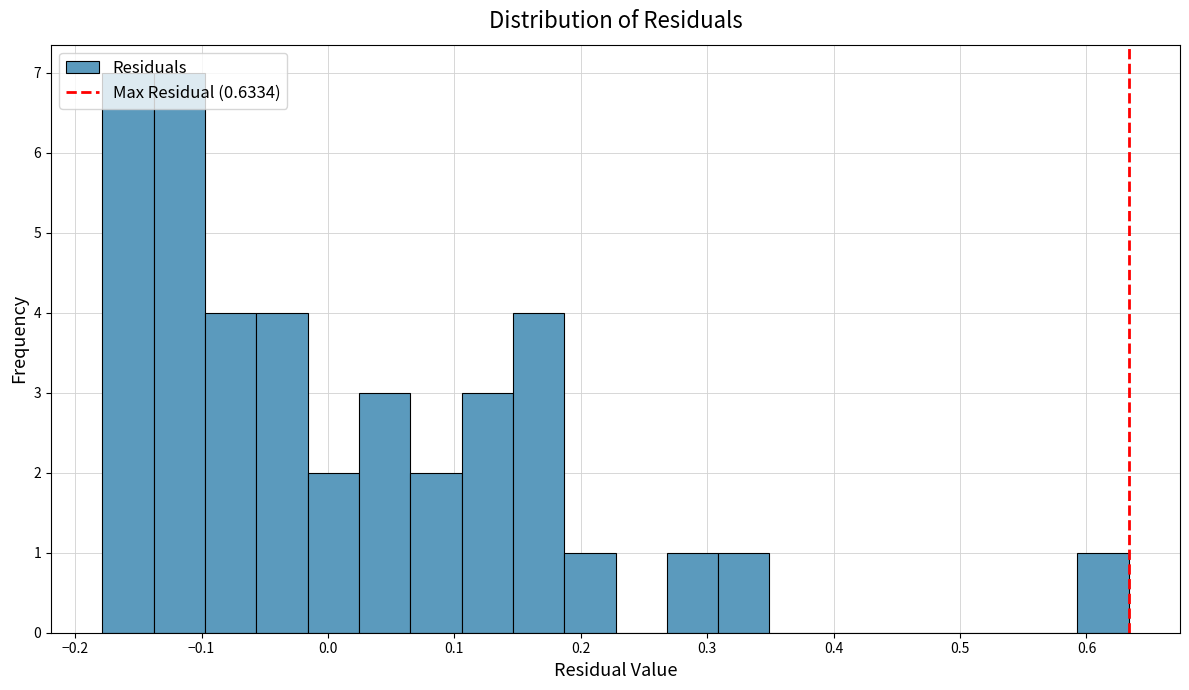

Reading left to right, transcribe this chart: for each bar, give the range it covers on the x-axis and its height. Neither the bar edges nor the heights are printed on the chart, so give them approximately, as read against the axes.

-0.18 to -0.14: 7
-0.14 to -0.10: 7
-0.10 to -0.06: 4
-0.06 to -0.02: 4
-0.02 to 0.02: 2
0.02 to 0.07: 3
0.07 to 0.11: 2
0.11 to 0.15: 3
0.15 to 0.19: 4
0.19 to 0.23: 1
0.23 to 0.27: 0
0.27 to 0.31: 1
0.31 to 0.35: 1
0.35 to 0.39: 0
0.39 to 0.43: 0
0.43 to 0.47: 0
0.47 to 0.51: 0
0.51 to 0.55: 0
0.55 to 0.59: 0
0.59 to 0.63: 1